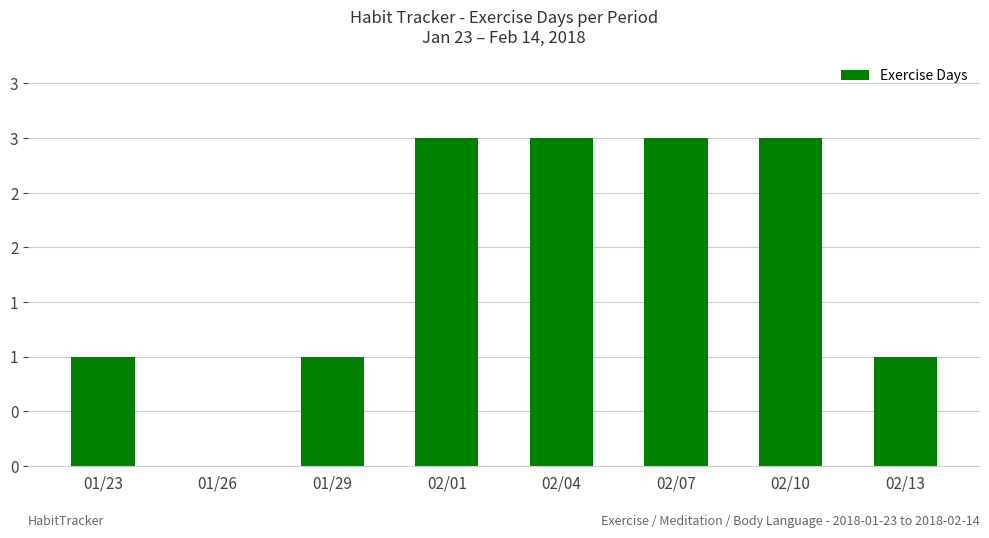

The value at 01/29 is 2. True or false?

False